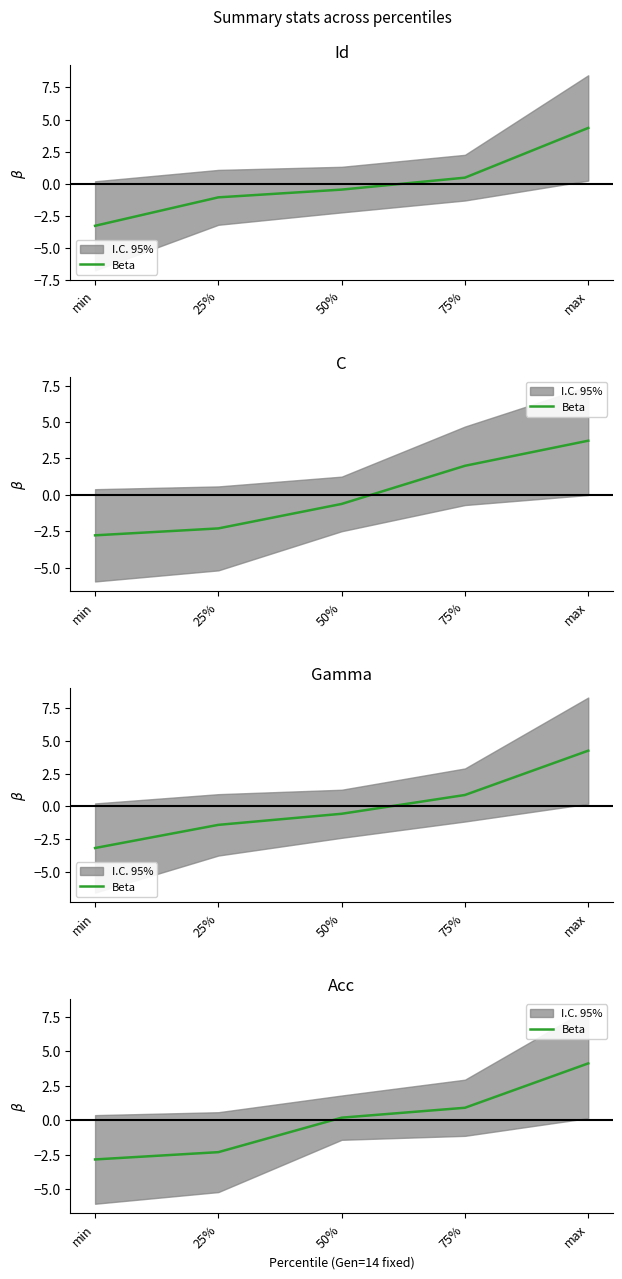

What is the value of the 4th point from the left?

0.9